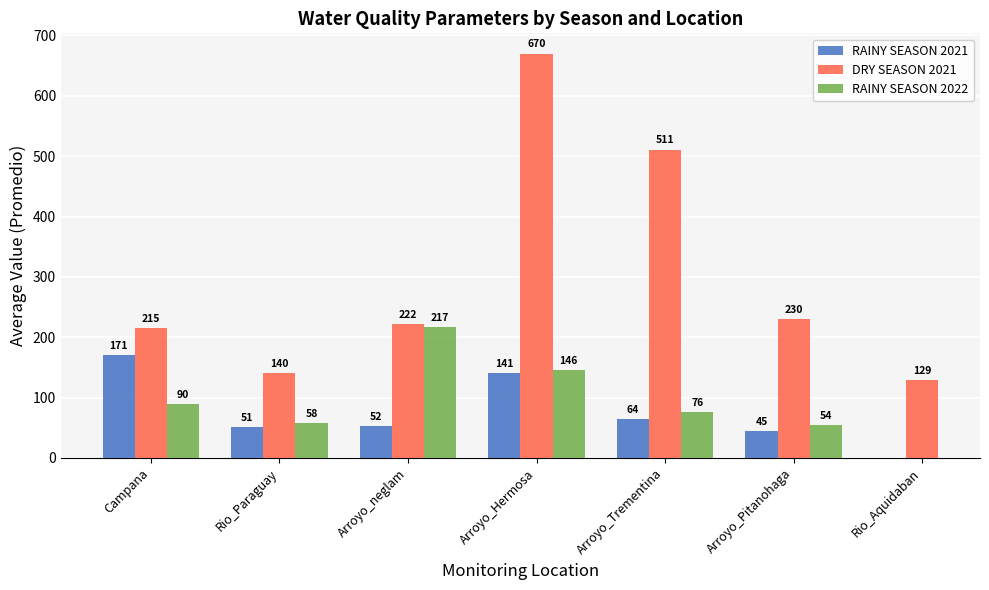

What is the minimum value for DRY SEASON 2021?

129.0